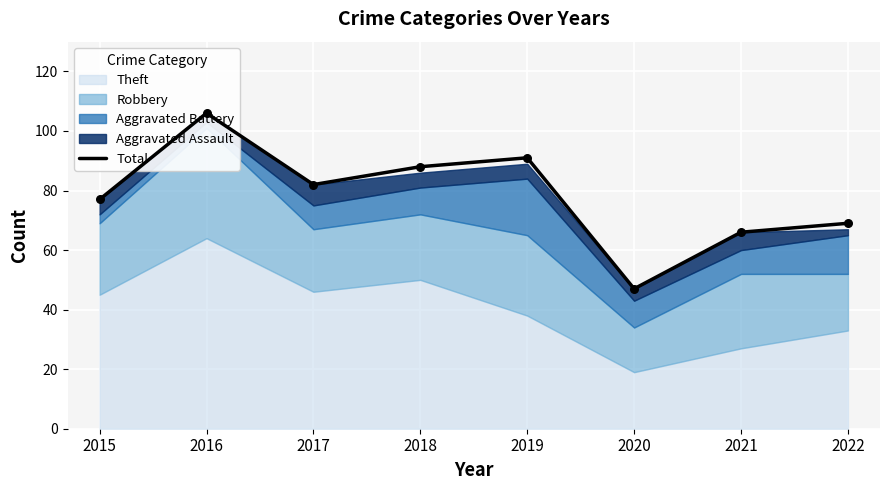

What is the change in value from 2017 to 2022?

-13